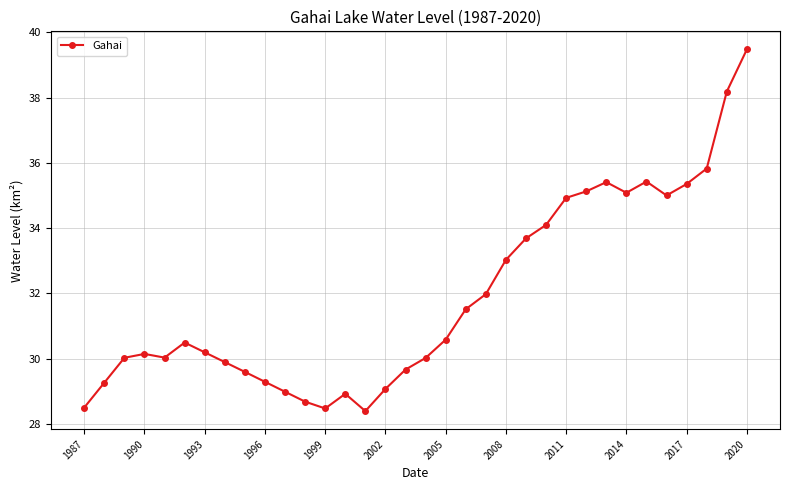

What is the value of the 1st point from the left?

28.5